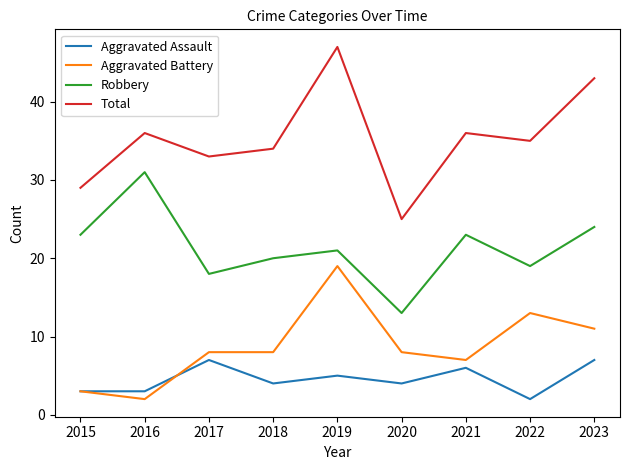

How many lines are shown in the chart?

4